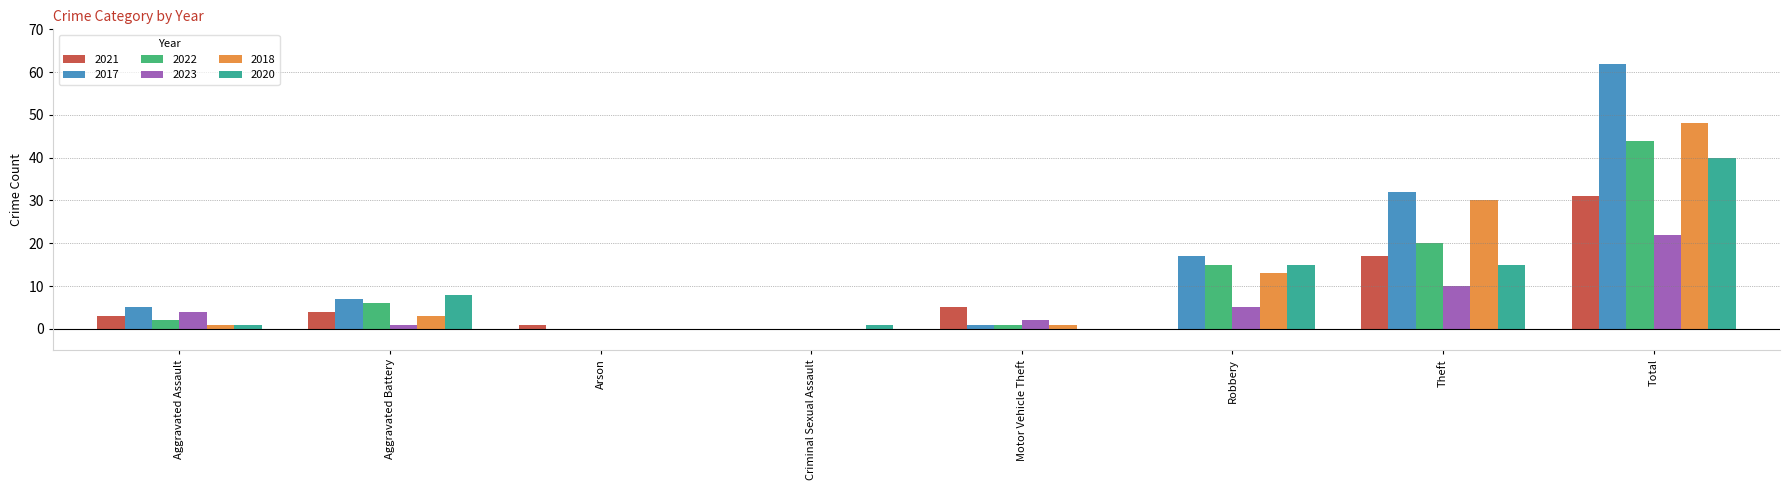

How many series are shown in this chart?

6